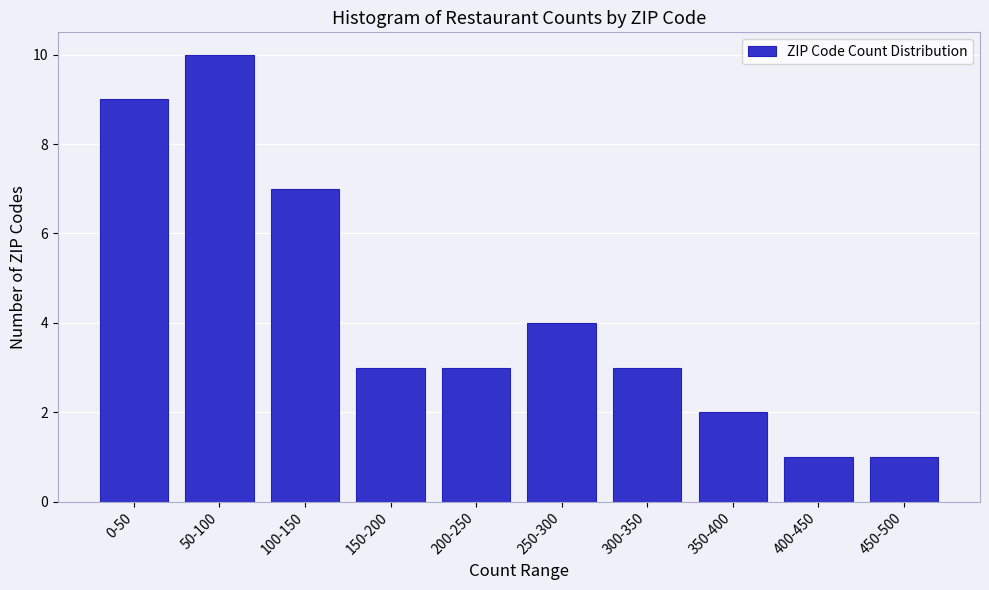

Reading left to right, transcribe all the data shown in this chart.

0-50=9	50-100=10	100-150=7	150-200=3	200-250=3	250-300=4	300-350=3	350-400=2	400-450=1	450-500=1